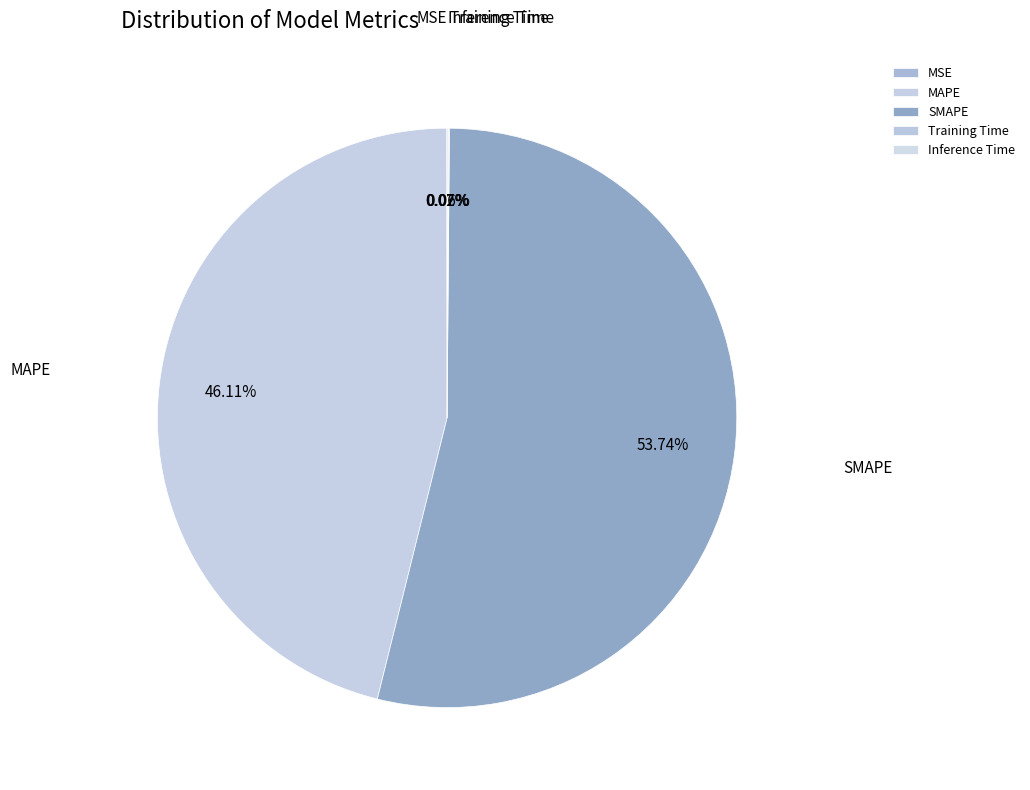

What is the largest slice in the pie chart?

SMAPE